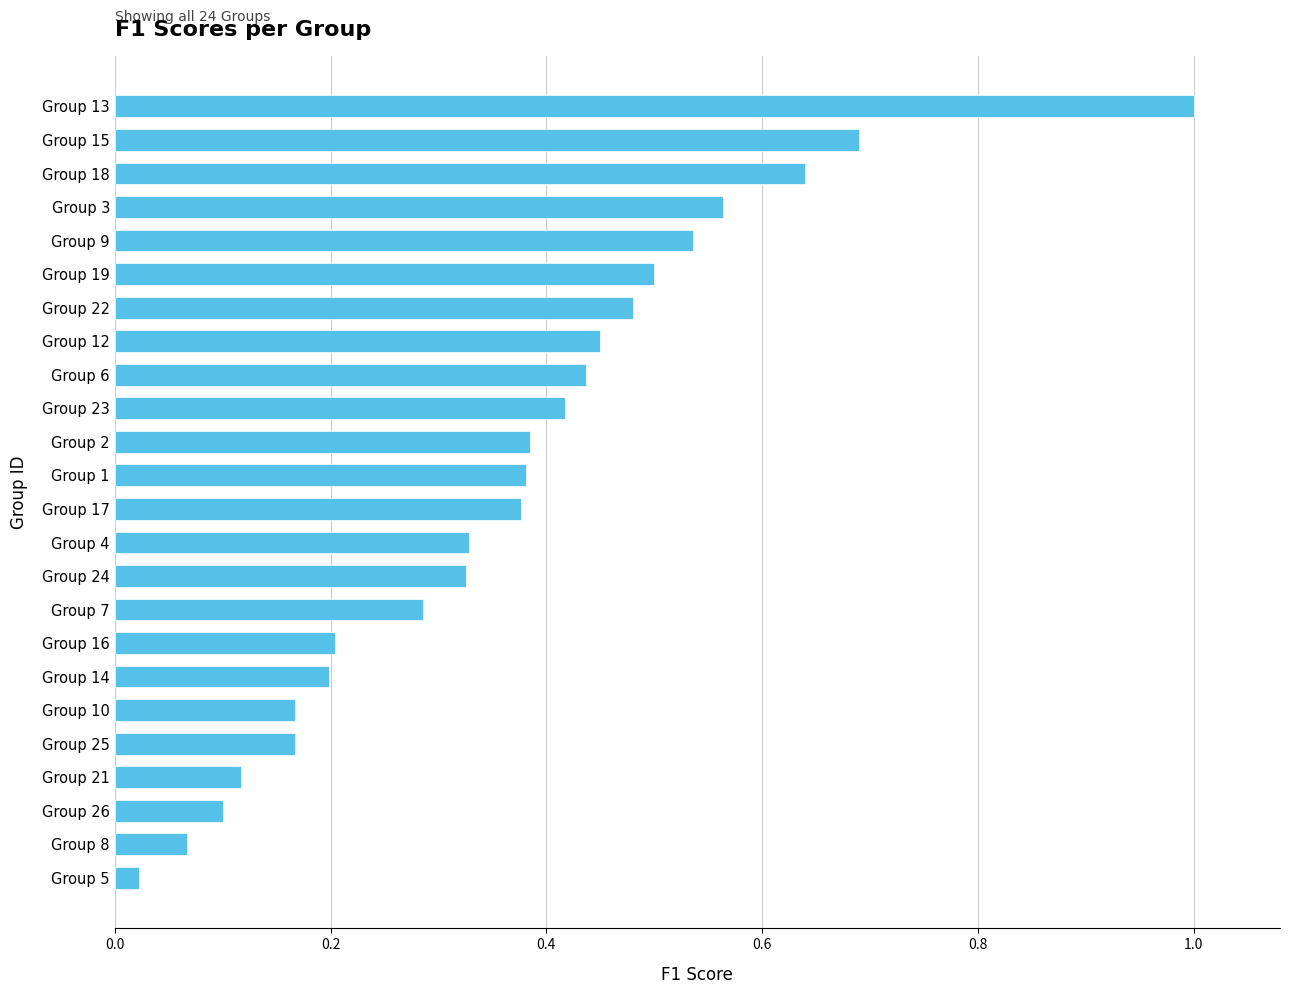

True or false: the data shows 1.1 at Group 15.

False